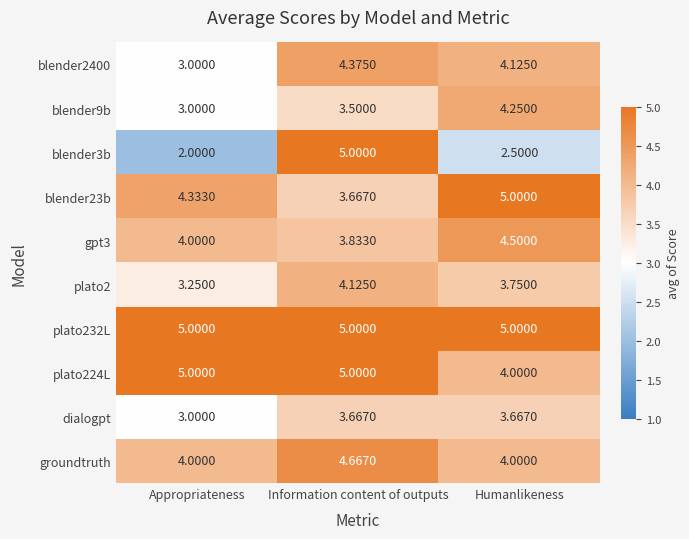

Rank the categories by blender9b value from lowest to highest.

Appropriateness, Information content of outputs, Humanlikeness